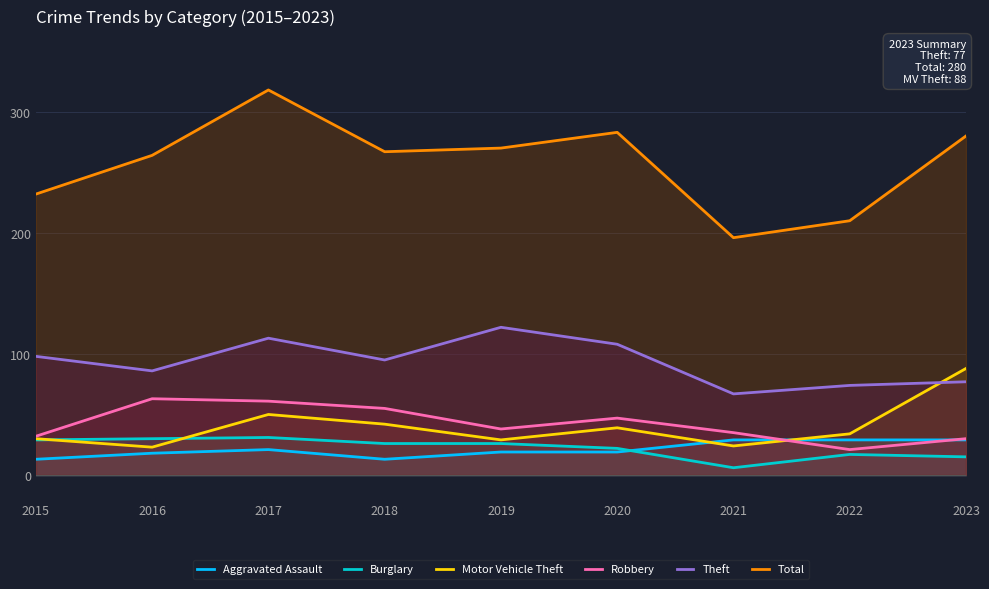

Is it true that Theft equals 166 at 2017?

False